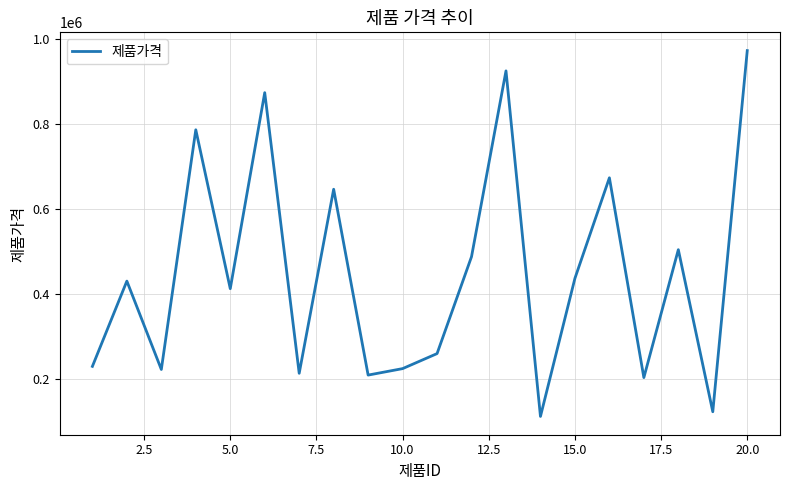

What is the minimum value shown in the chart?

111246